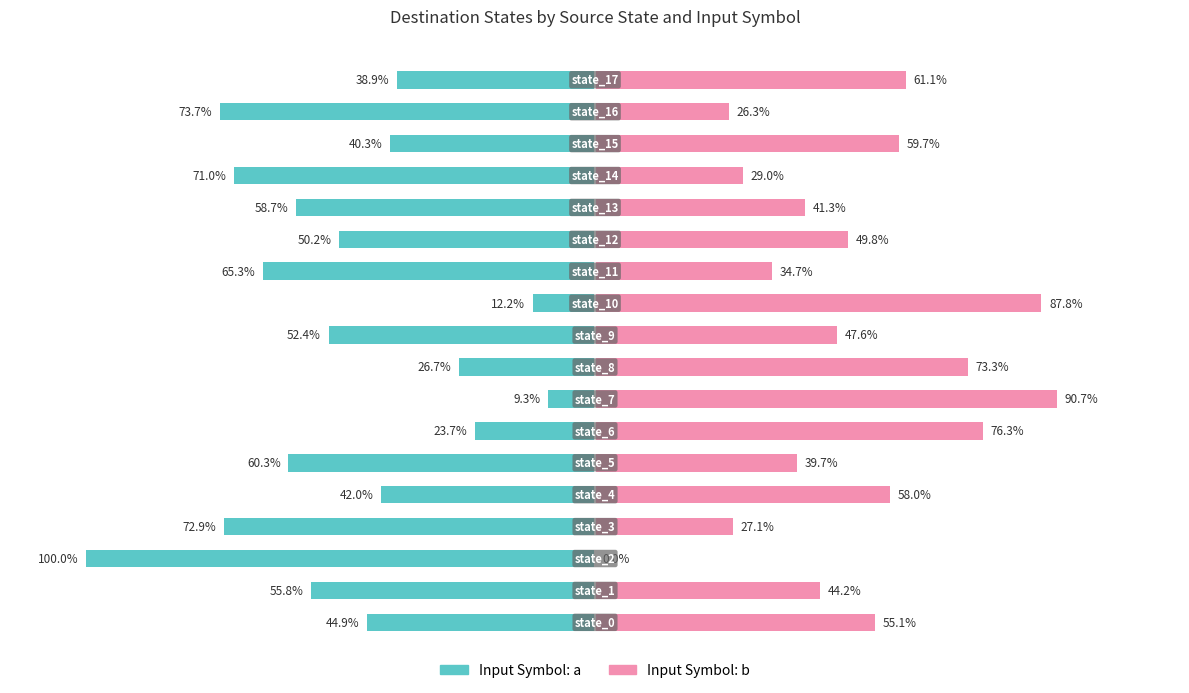

True or false: Input Symbol: a has a value of -50.2 at 12.

True